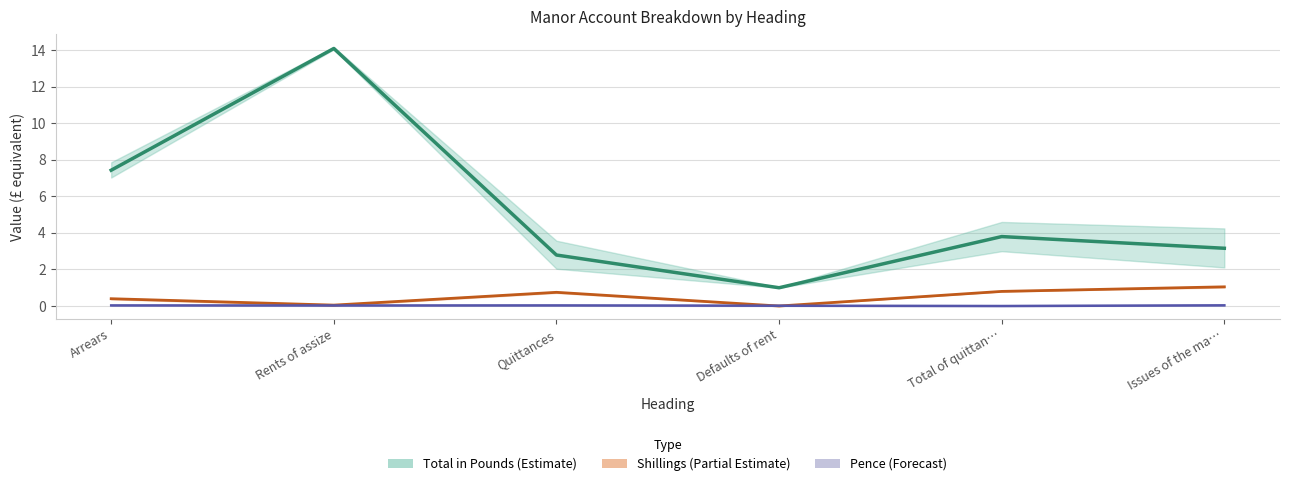

Rank the series at Total of quittan… from highest to lowest value.

Total in Pounds (Estimate), Shillings (Partial Estimate), Pence (Forecast)